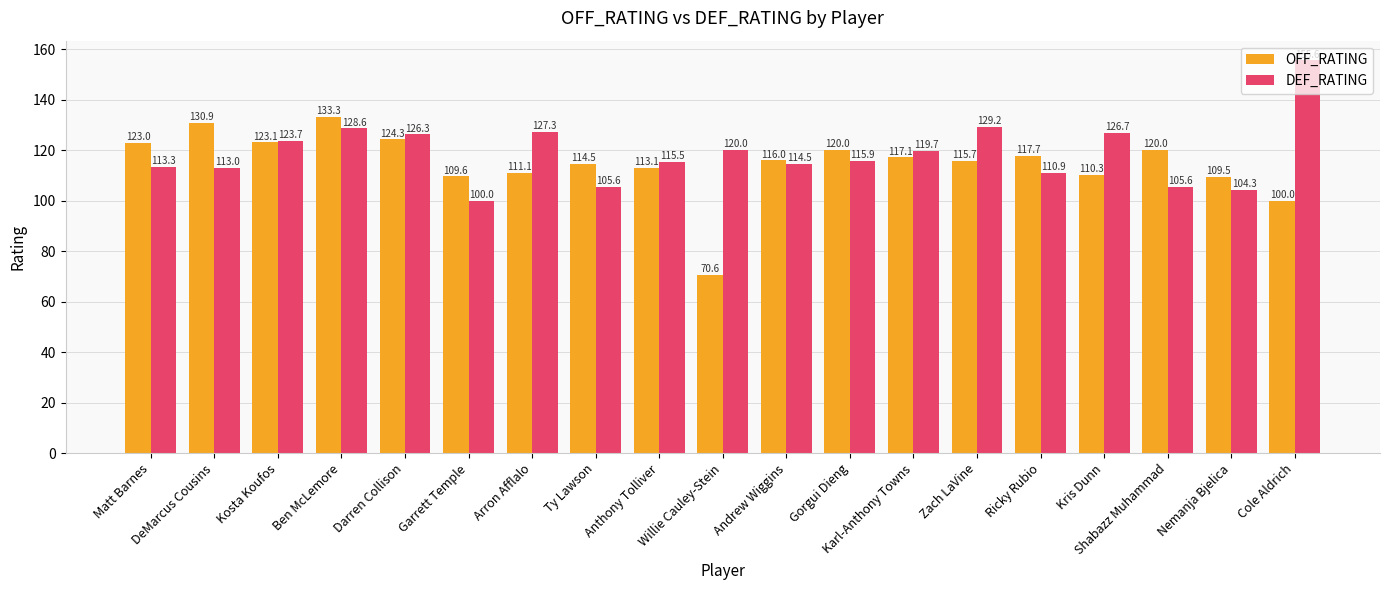

How many groups of bars are there?

19